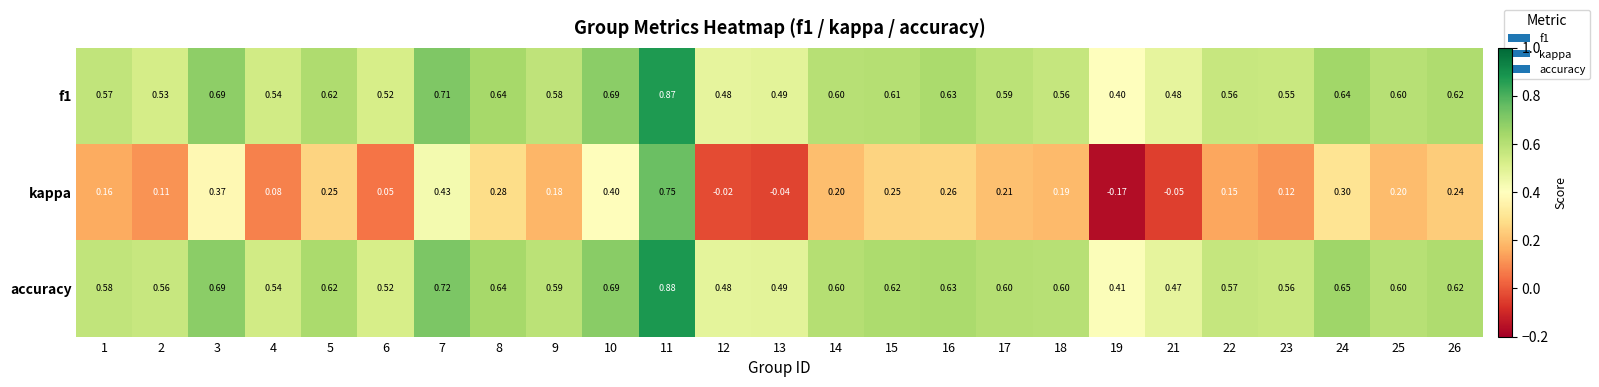

Between 25 and 26, which series saw the biggest shift?

kappa